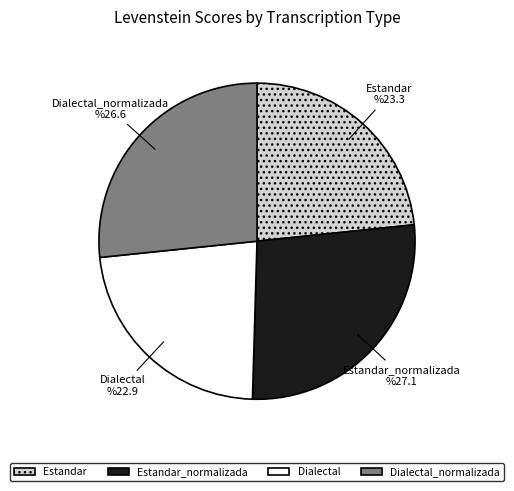

True or false: Estandar accounts for 23% of the total.

True